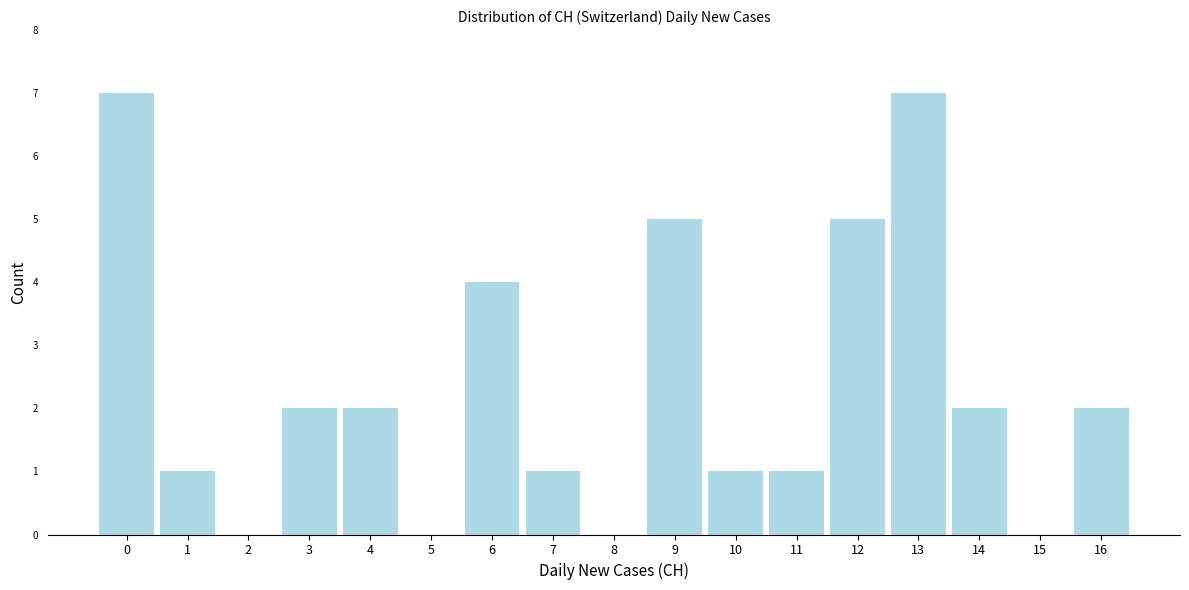

Reading left to right, list all the values displayed in this chart.

0=7	1=1	2=0	3=2	4=2	5=0	6=4	7=1	8=0	9=5	10=1	11=1	12=5	13=7	14=2	15=0	16=2